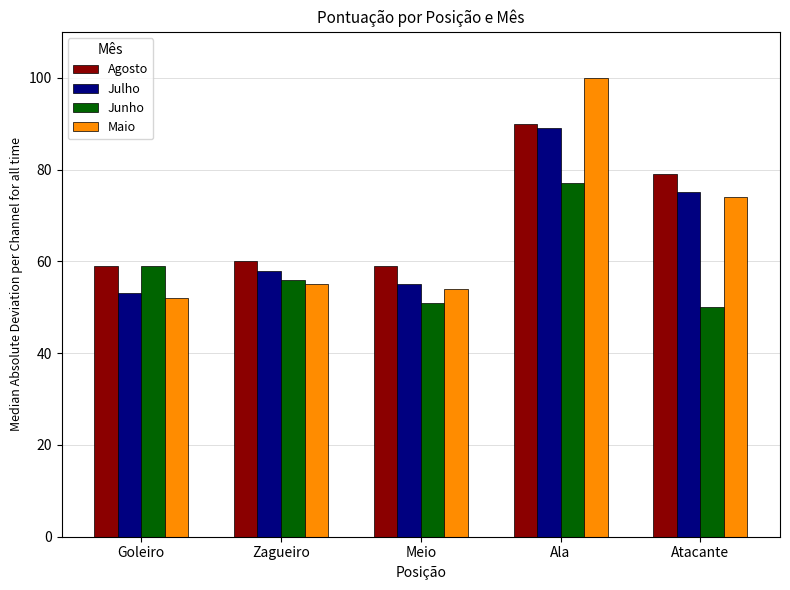

Reading left to right, what are all the values shown in this chart?

Agosto: Goleiro=59	Zagueiro=60	Meio=59	Ala=90	Atacante=79
Julho: Goleiro=53	Zagueiro=58	Meio=55	Ala=89	Atacante=75
Junho: Goleiro=59	Zagueiro=56	Meio=51	Ala=77	Atacante=50
Maio: Goleiro=52	Zagueiro=55	Meio=54	Ala=100	Atacante=74